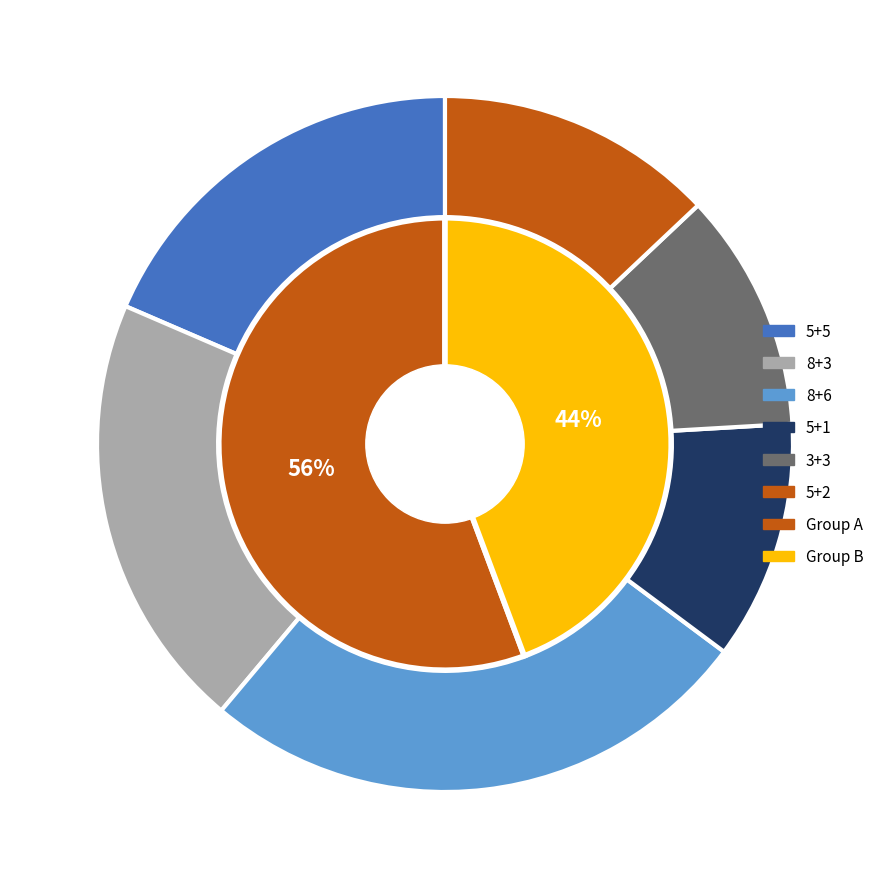

Does 5+1 account for over 50% of the chart?

No